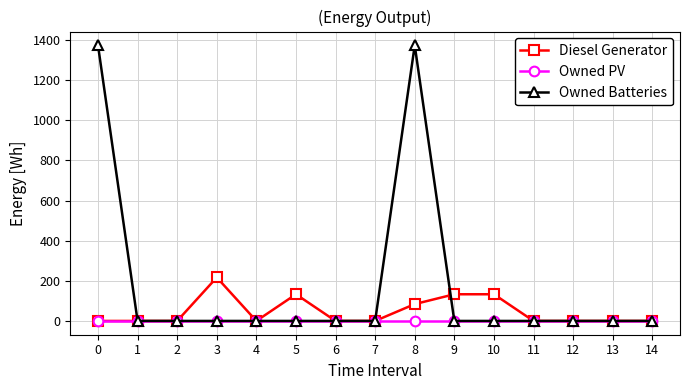

Rank the series by their average value, from lowest to highest.

Owned PV, Diesel Generator, Owned Batteries